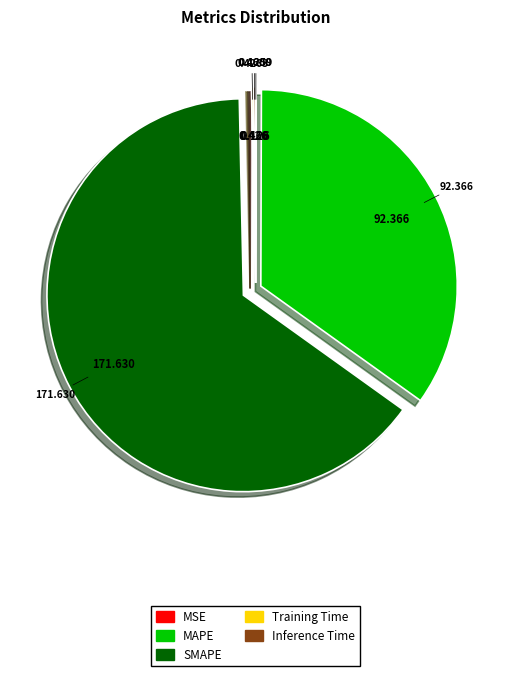

Is there any slice that represents more than half of the pie?

Yes